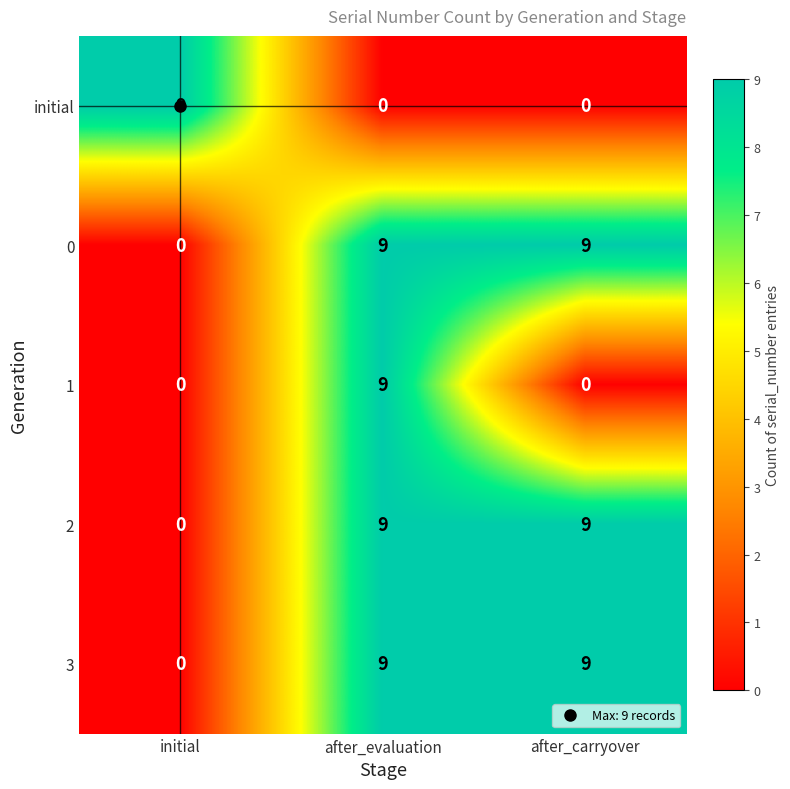

True or false: 2 has a value of 6 at after_evaluation.

False